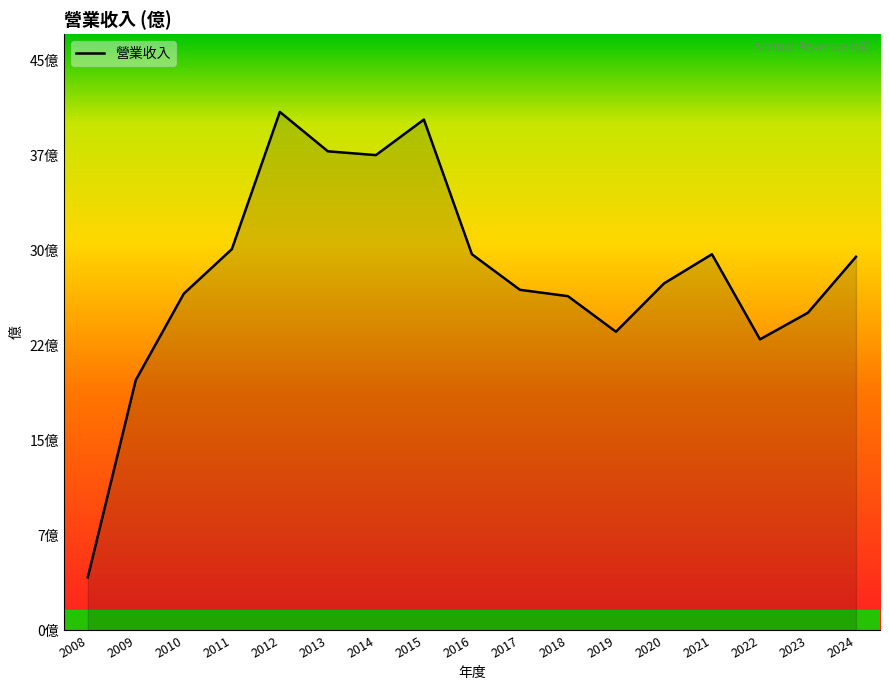

The value at 2022 is 33.3. True or false?

False